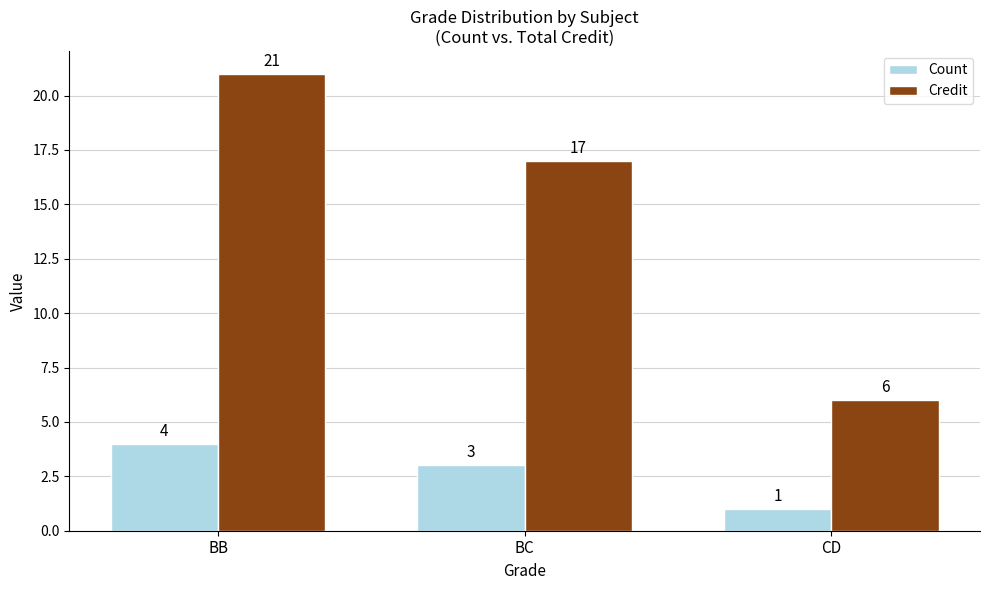

What is the difference between the maximum and minimum values in the Count series?

3